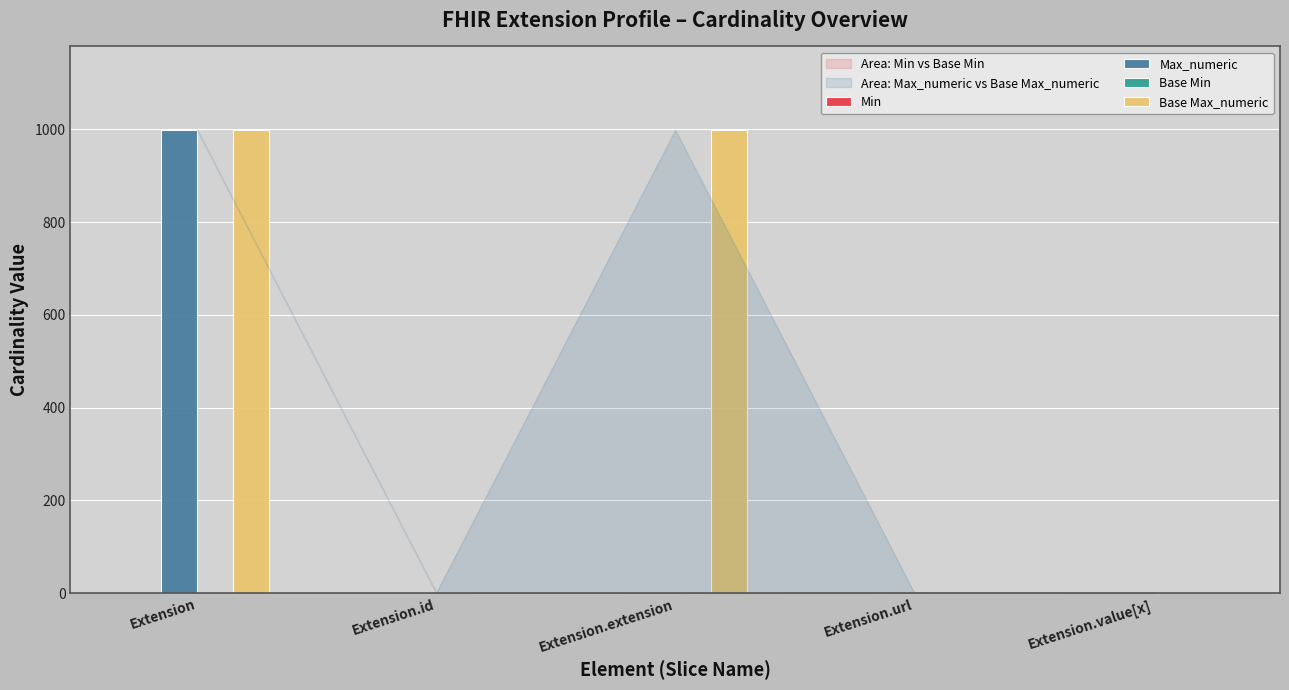

What is the sum of all Base Max_numeric values?

2001